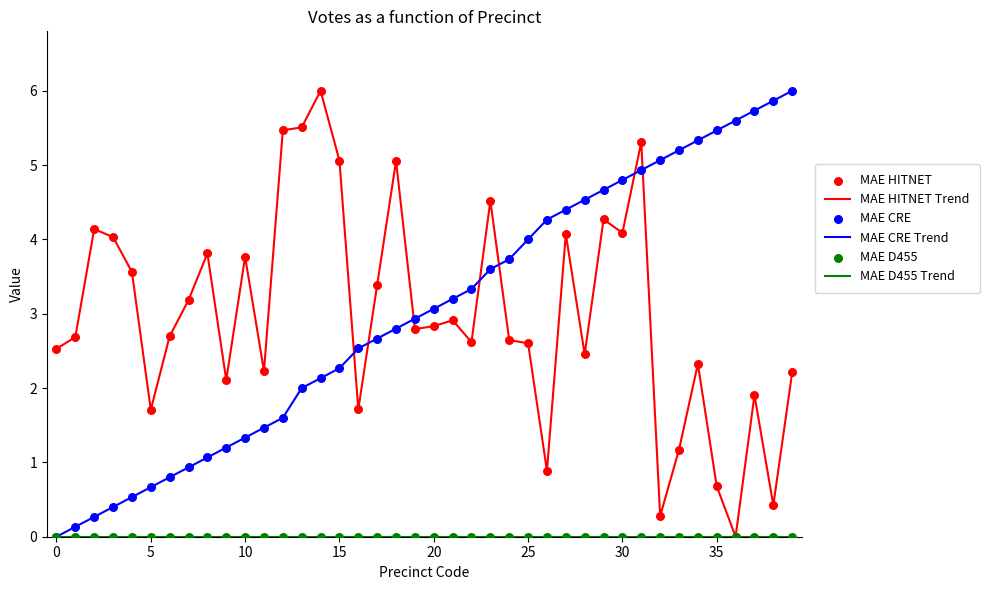

How many intersections are there between MAE HITNET Trend and MAE CRE Trend?

7